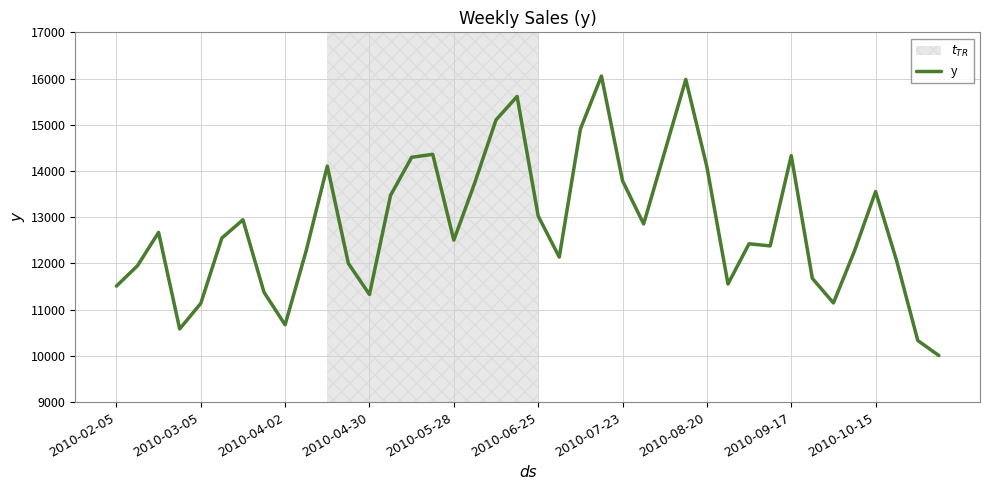

What is the smallest value displayed?

10007.8